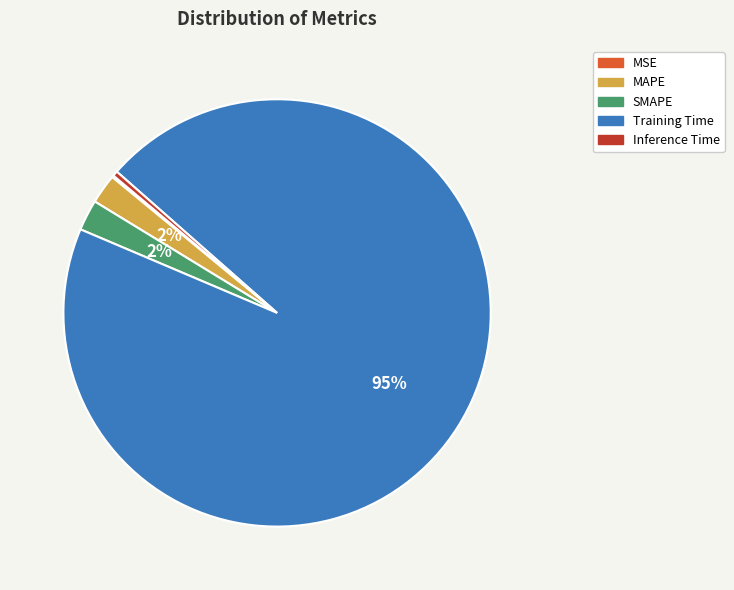

To the nearest percent, what is the average slice percentage?

20%